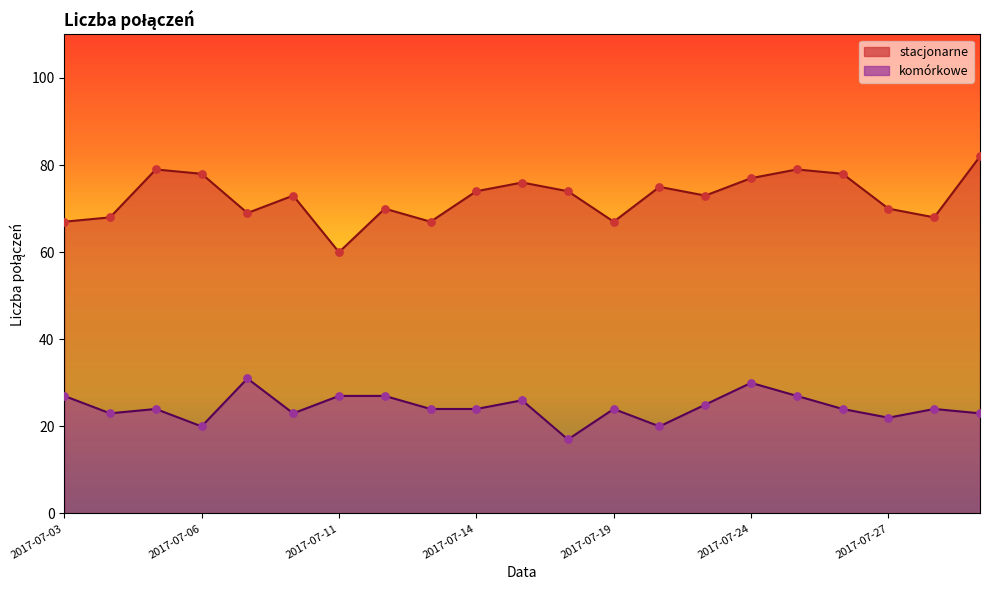

Which series contains the lowest Y value?

komórkowe